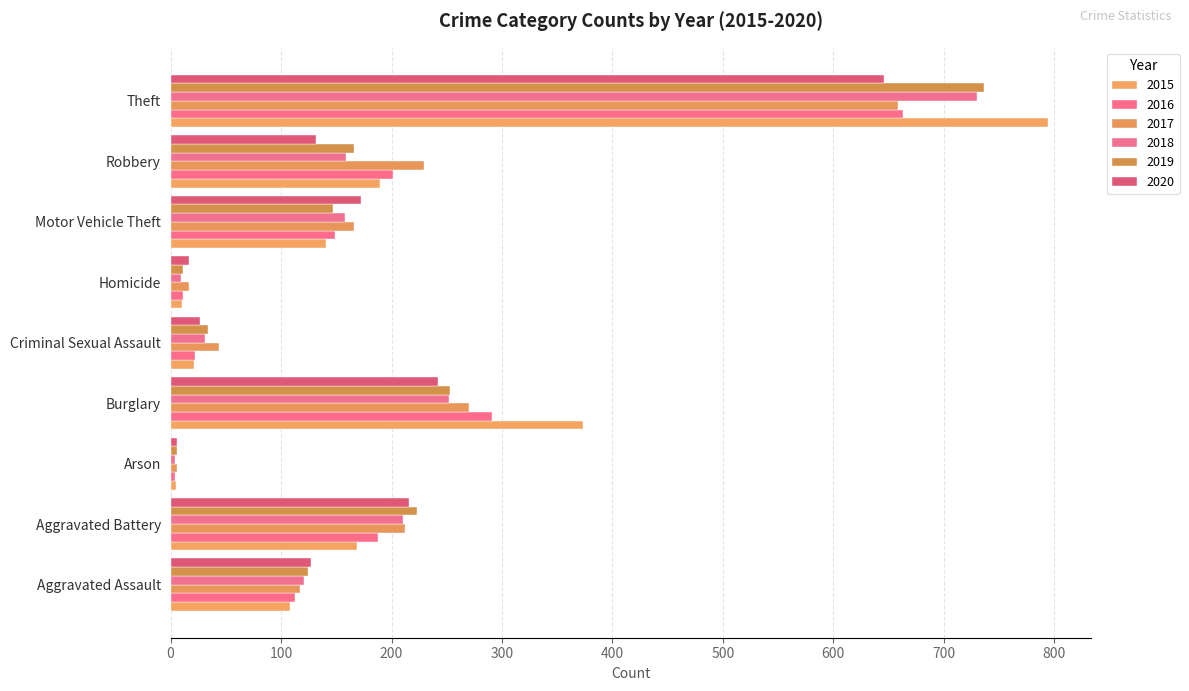

How many data points does each series have?

9